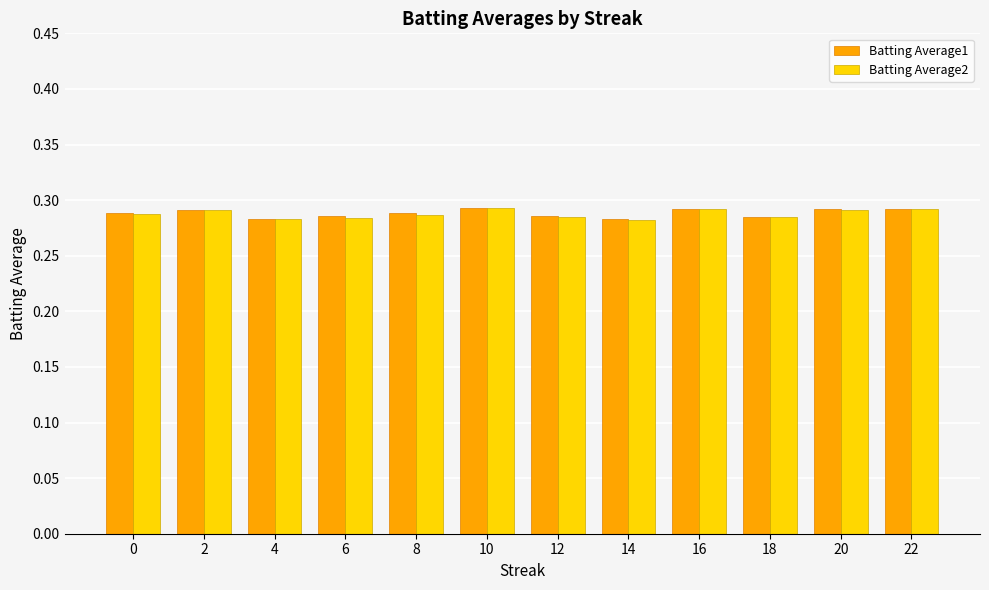

What is the sum of all Batting Average2 values?

3.5